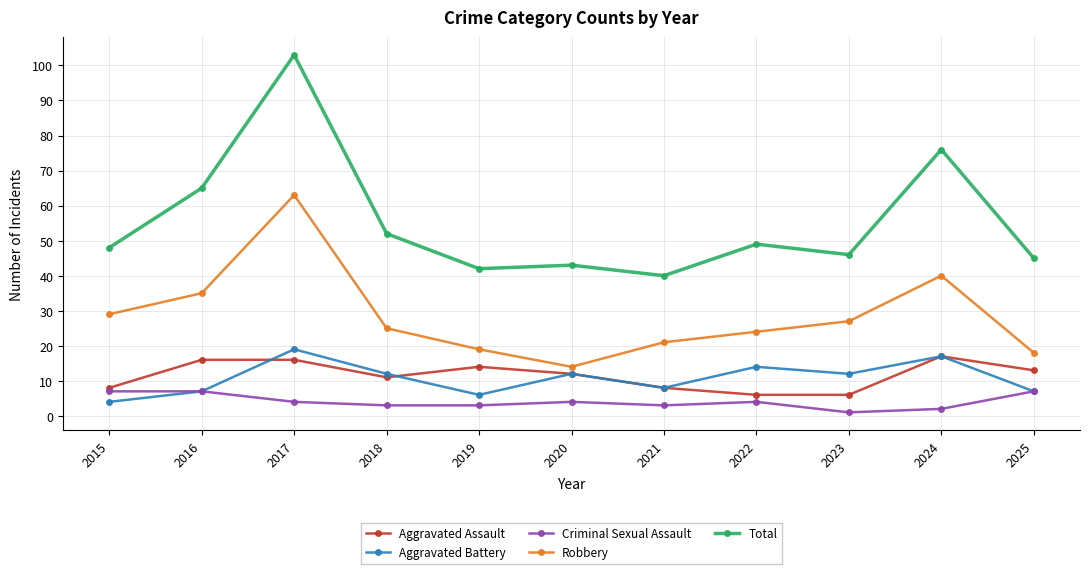

At which label is Aggravated Assault closest to 11?

2018